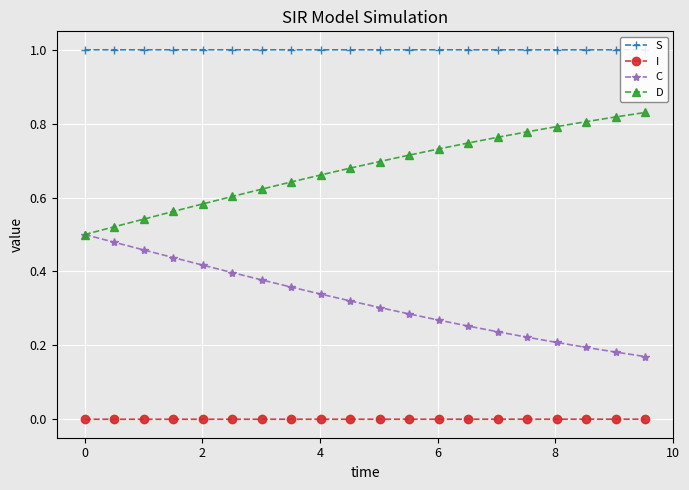

True or false: I and C cross at least once.

False